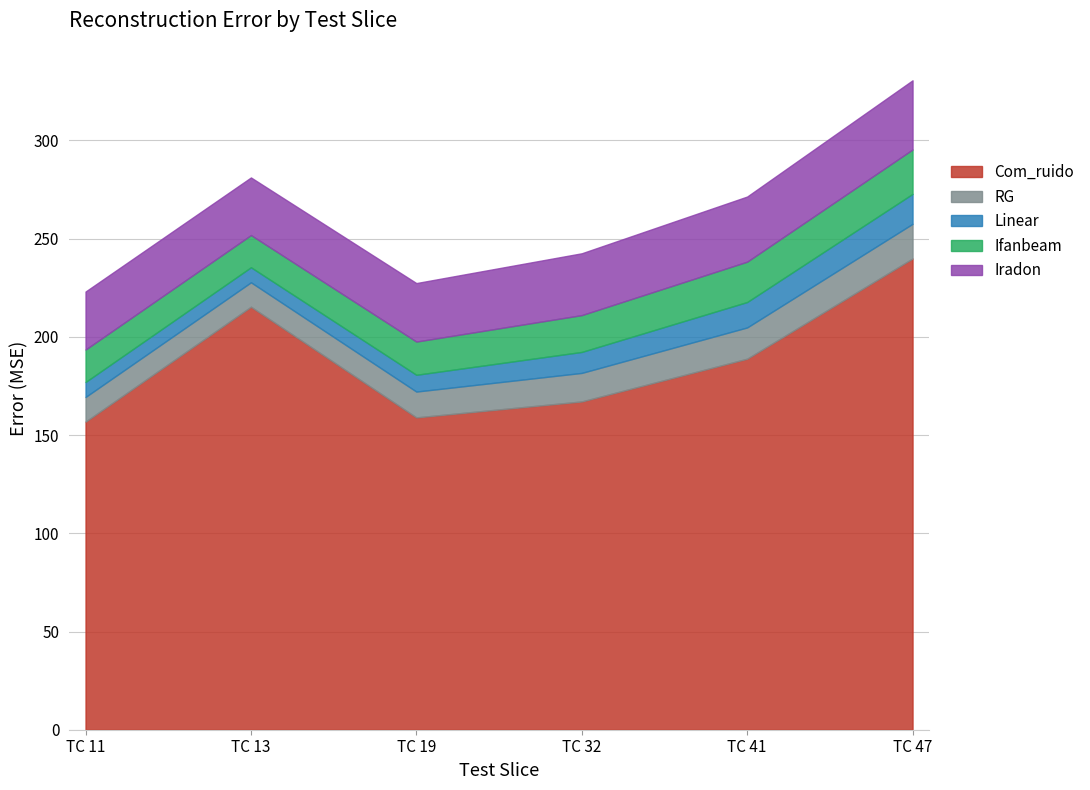

What is the sum of the Com_ruido values at TC 32 and TC 47?

407.1